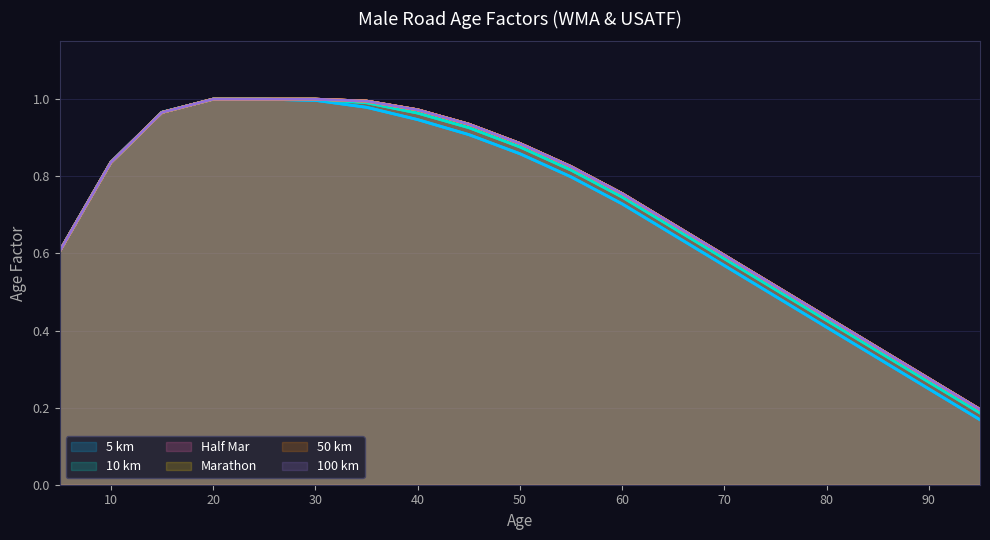

What is the sum of all Marathon values?

13.8